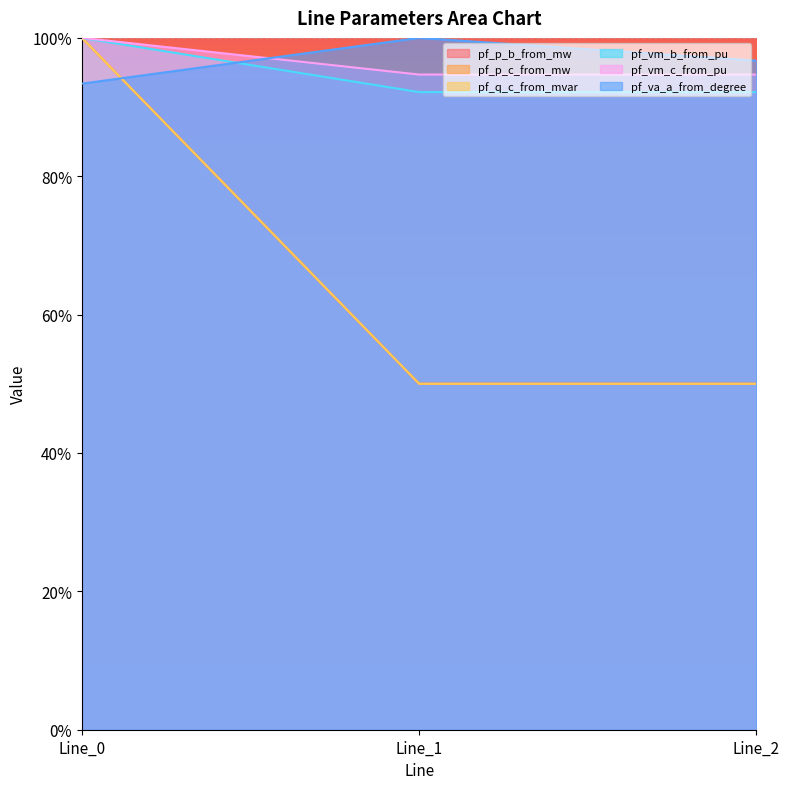

Count the pf_vm_c_from_pu values in the range 0 to 1.

3